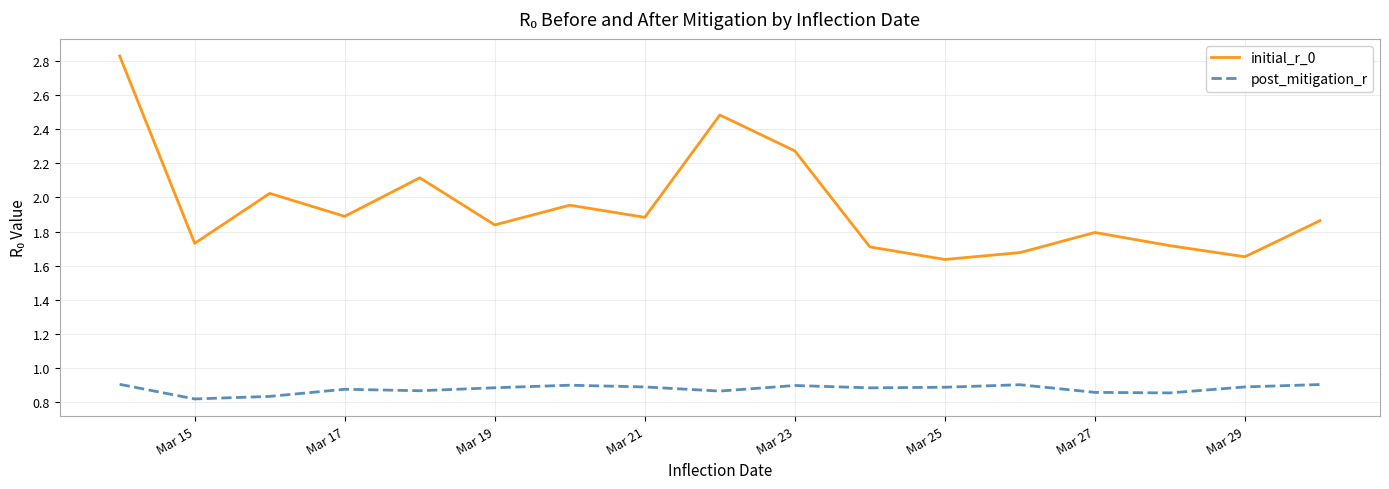

Which series has the largest range (max minus min)?

initial_r_0